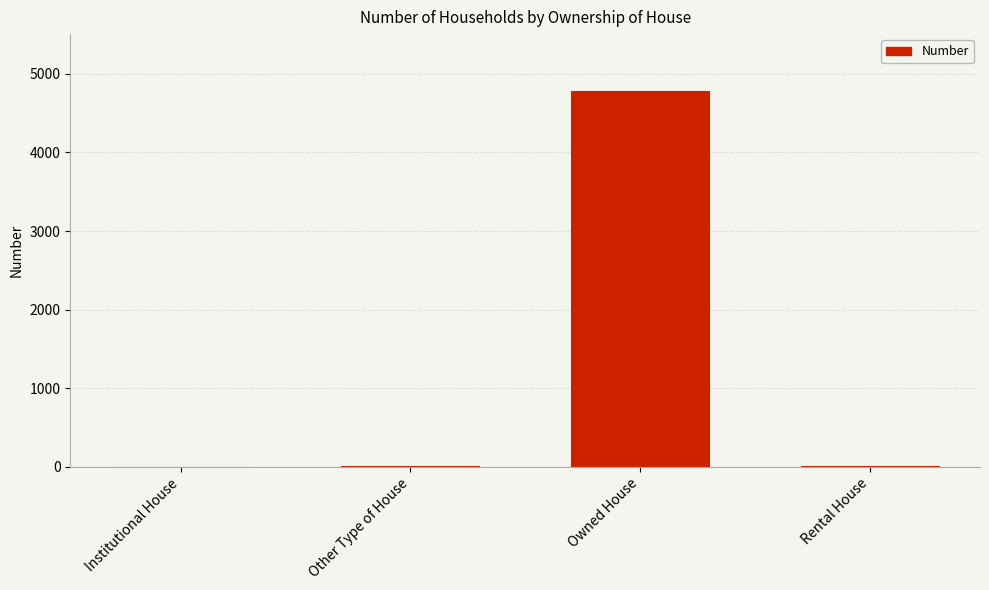

Is it true that the value at Owned House is 2965?

False